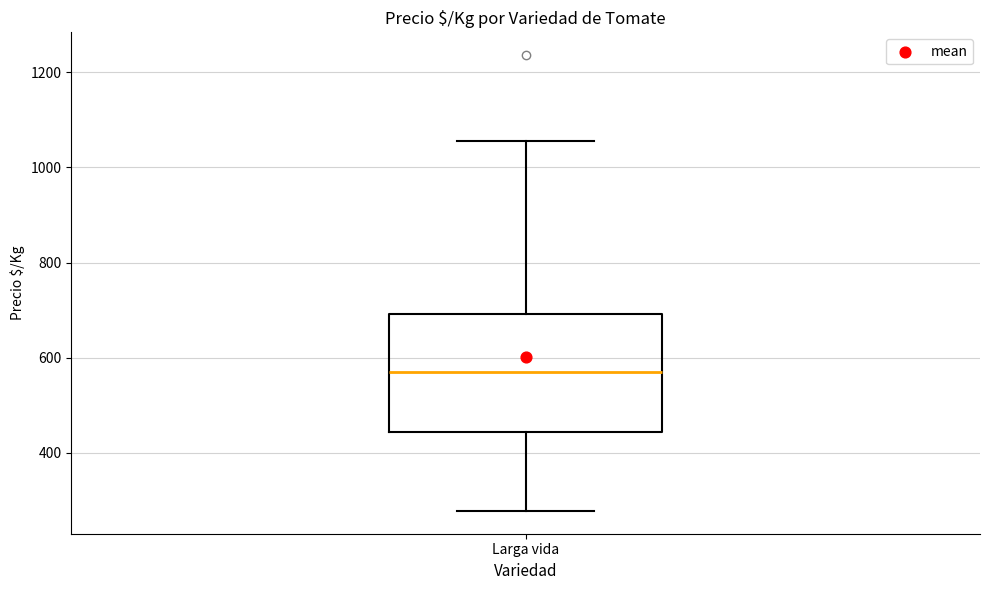

Where is the upper edge of the box for Larga vida on the y-axis? The values are not printed on the chart, so give them approximately, as read against the axis.

700